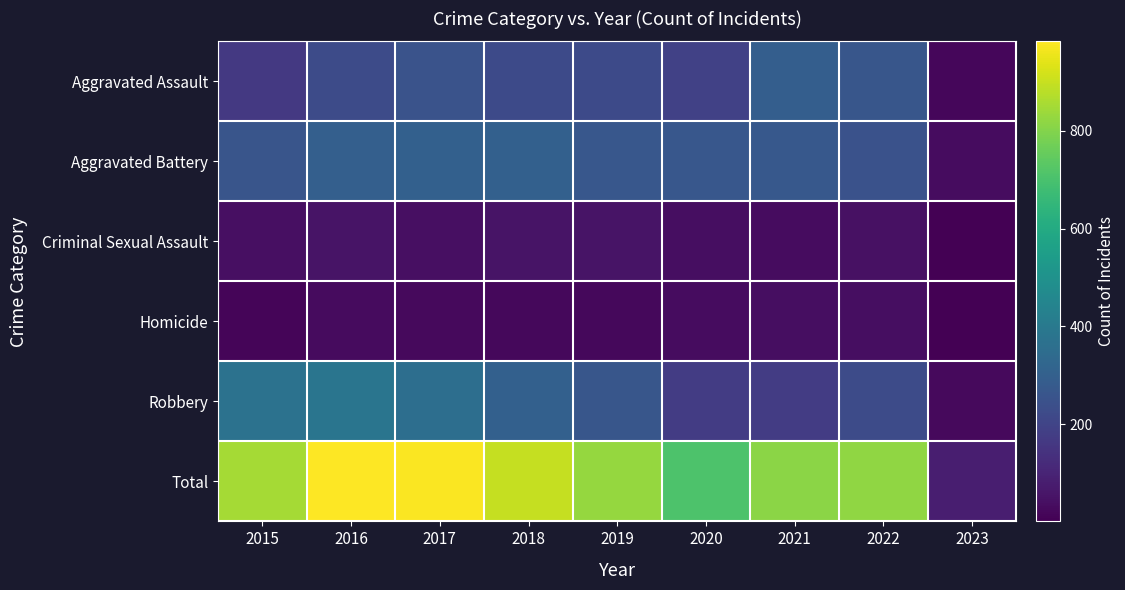

What is the total value across all series at 2022?

1638